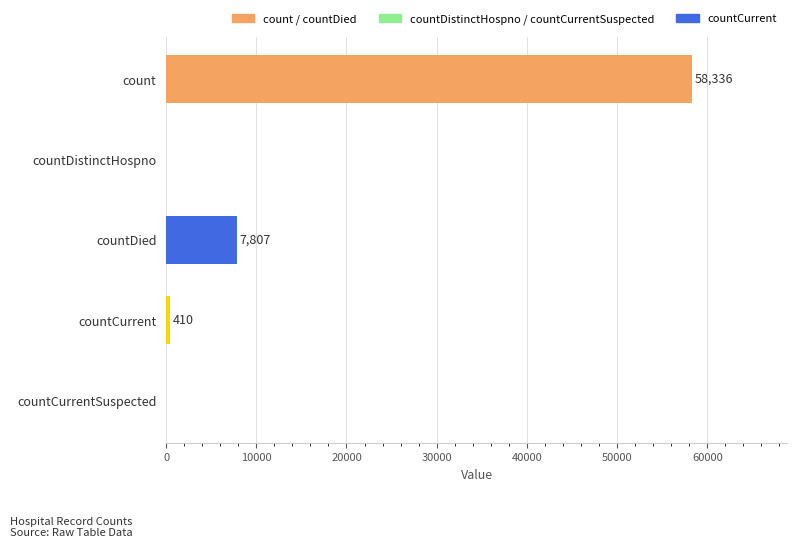

What is the change in value from countDied to countCurrentSuspected?

-7807